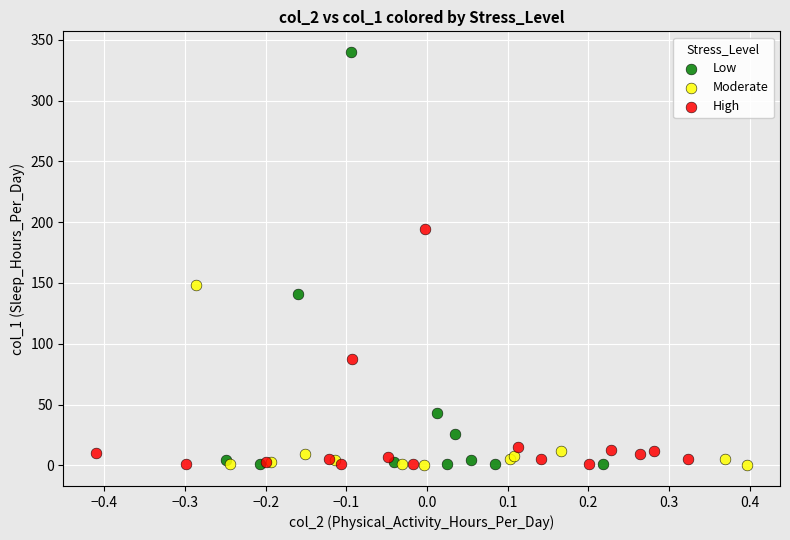

Which series contains the highest Y value?

Low